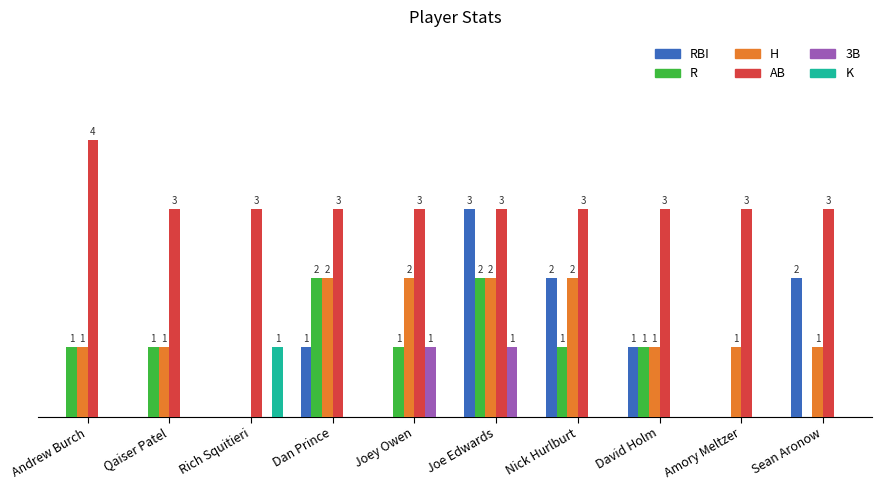

What are all the series names shown in the legend?

RBI, R, H, AB, 3B, K